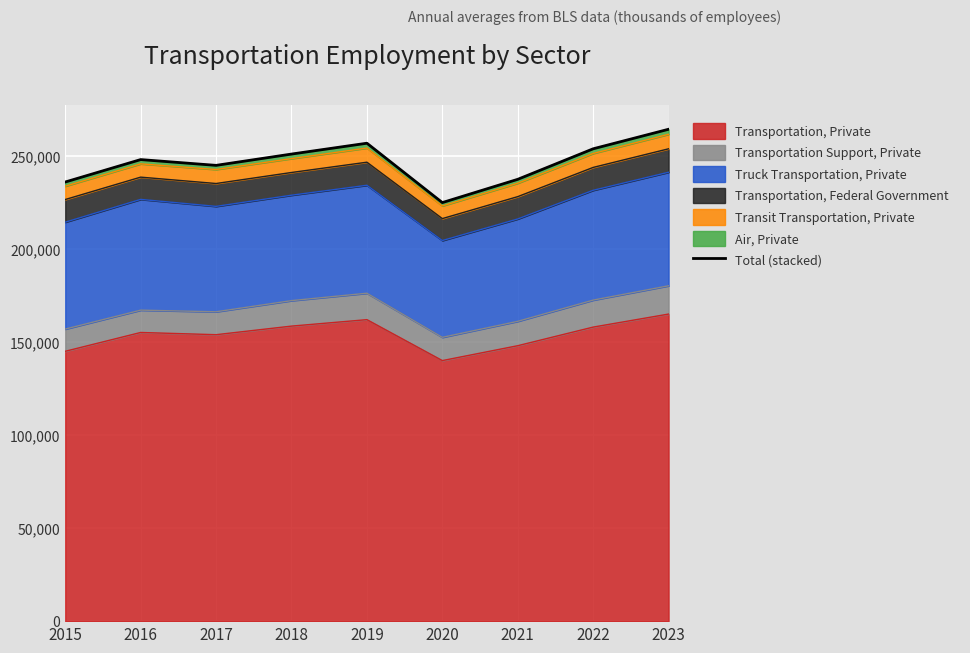

How many interior local peaks (higher than both neighbors) does the data have?

2